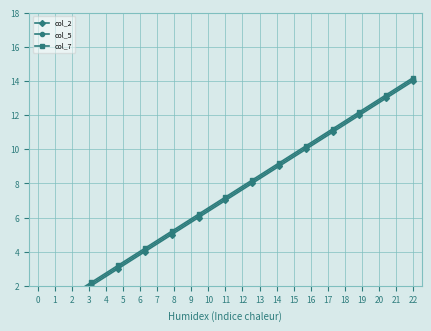

What is the difference between the col_7 values at 6 and 14?

8.0